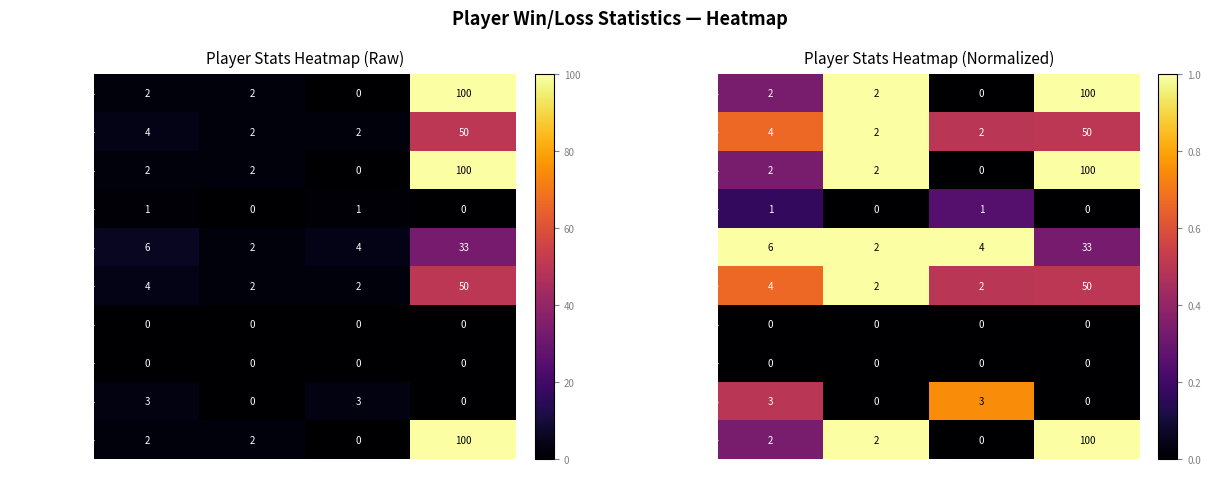

At which label does Jii-chan reach its peak?

Ratio